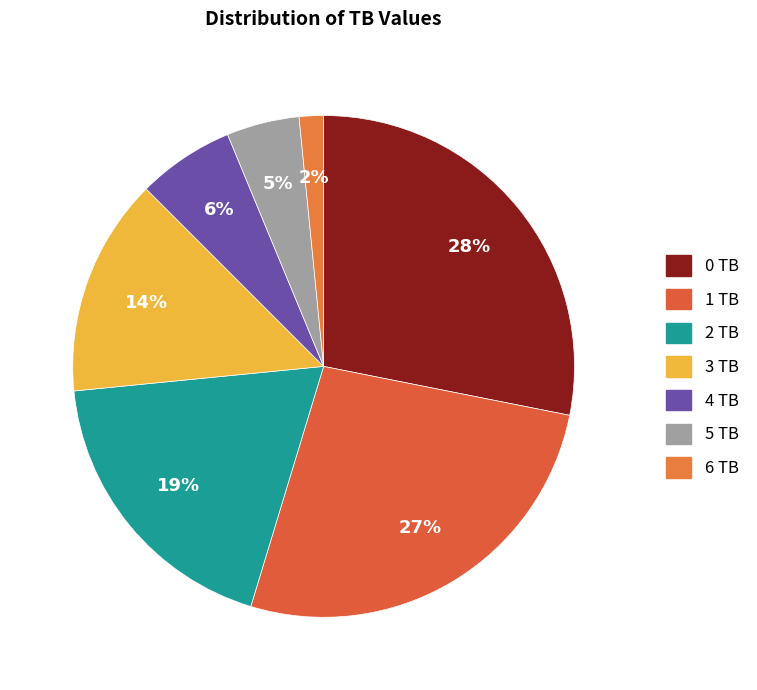

Combined, do 0 TB and 6 TB account for over 50%?

No